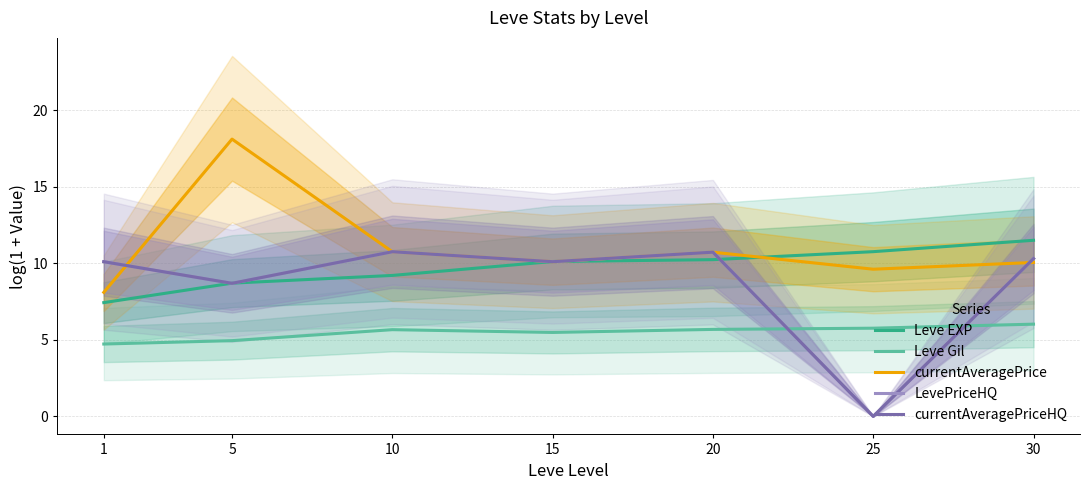

What is the maximum value for Leve EXP?

11.5